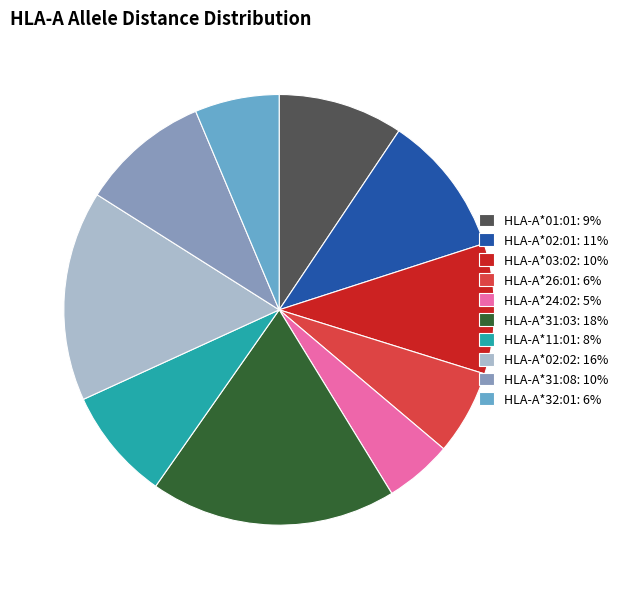

Is HLA-A*02:01 the majority of the pie?

No